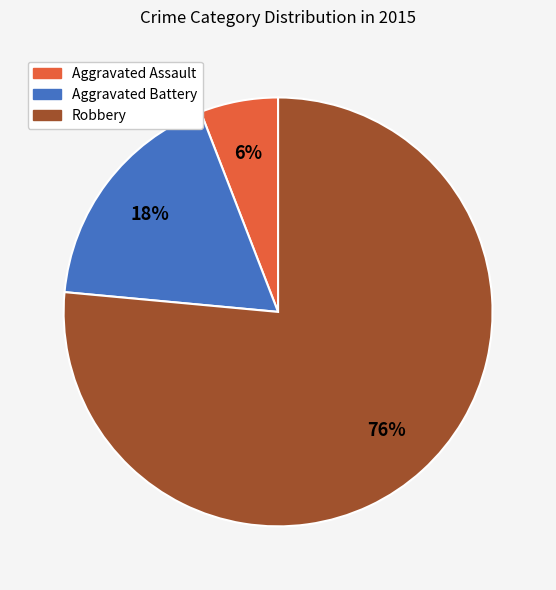

Is it true that Robbery is 76% of the pie?

True